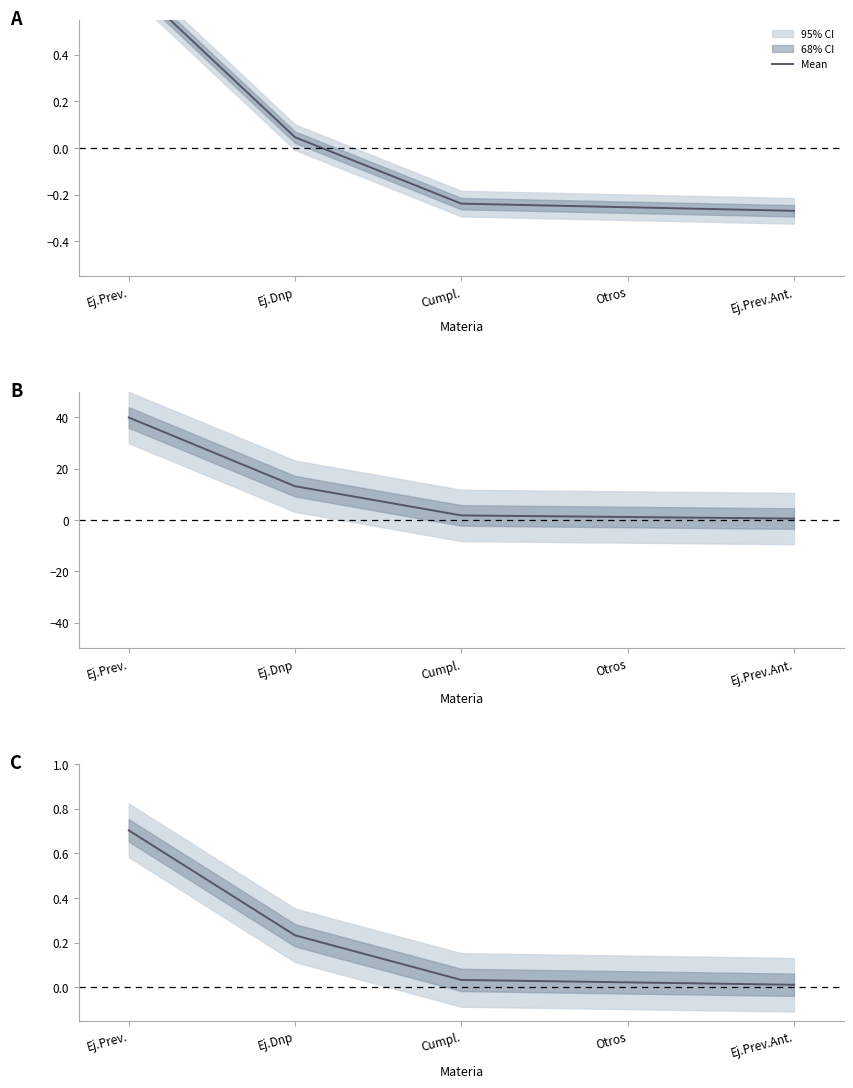

What is the value of the 3rd point from the left?

-0.2